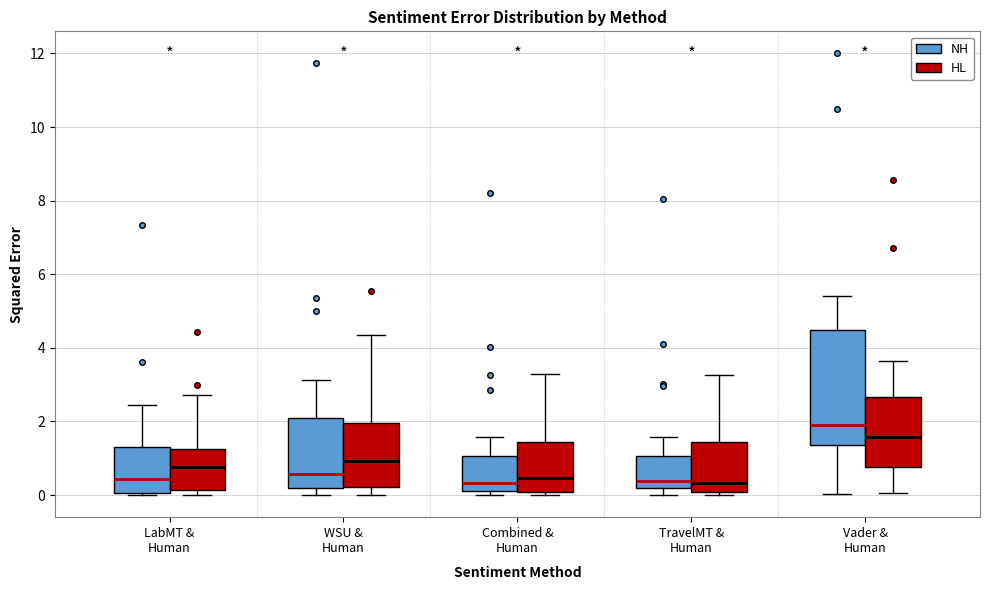

Which box has the highest median line?

Vader & Human (NH)